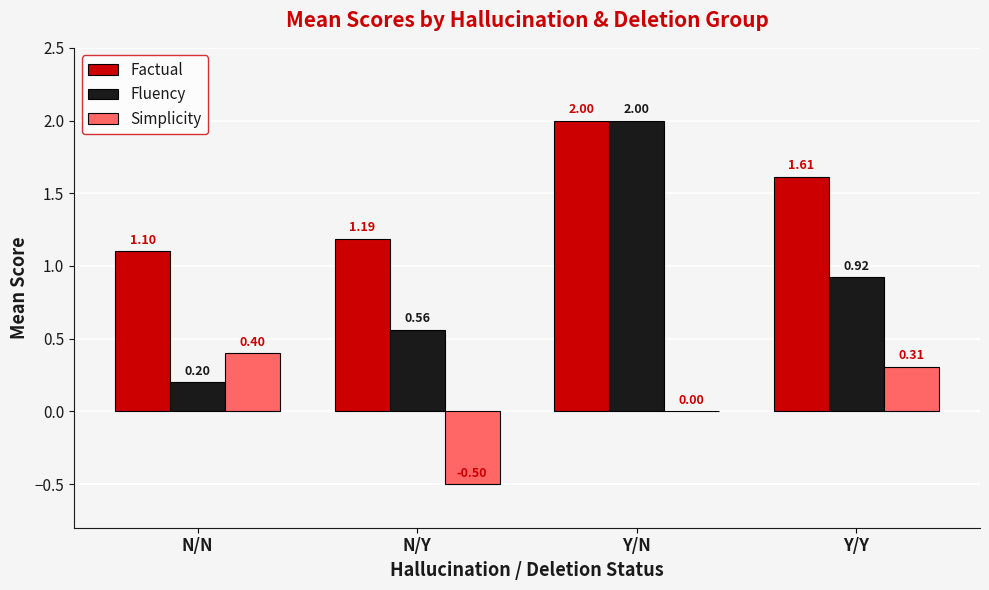

Which category has the highest value in the Fluency series?

Y/N